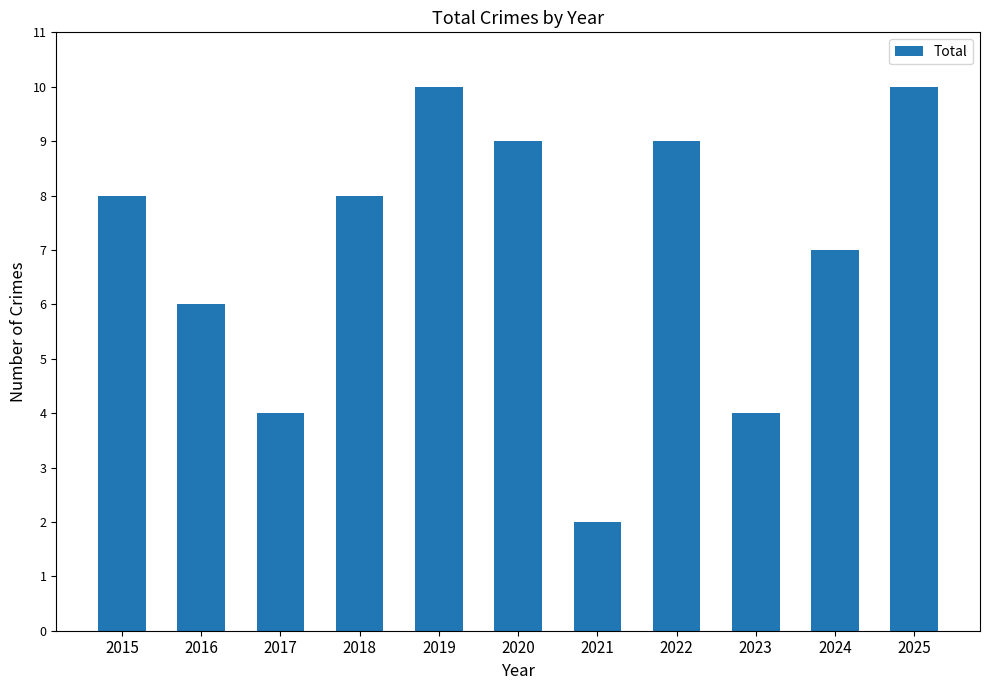

How many bars are there in total?

11